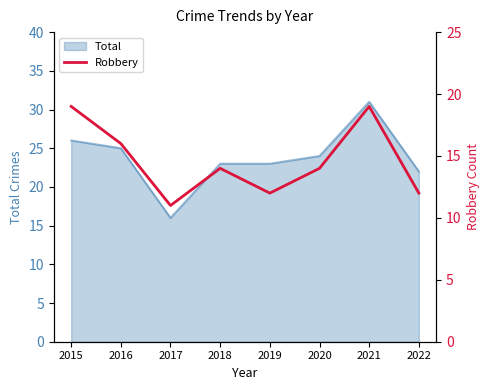

Which has a higher value, 2020 or 2018?

2020